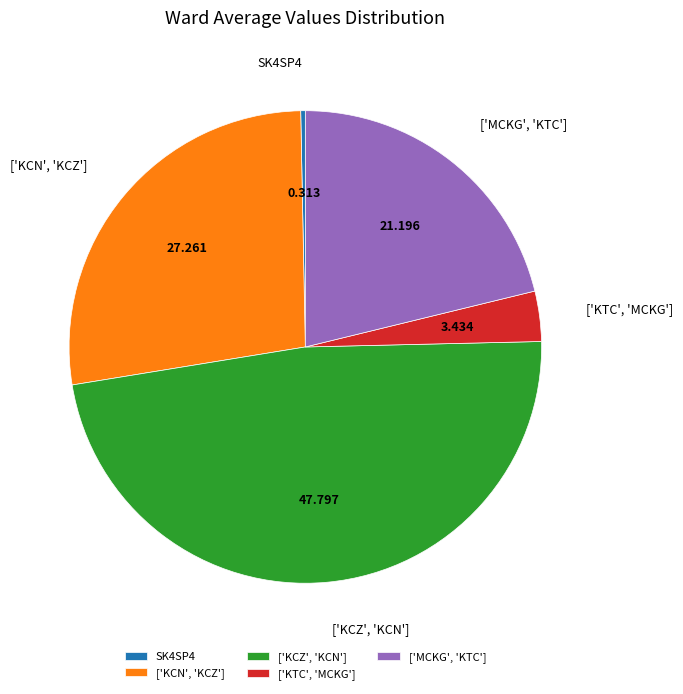

How many segments does this pie chart have?

5